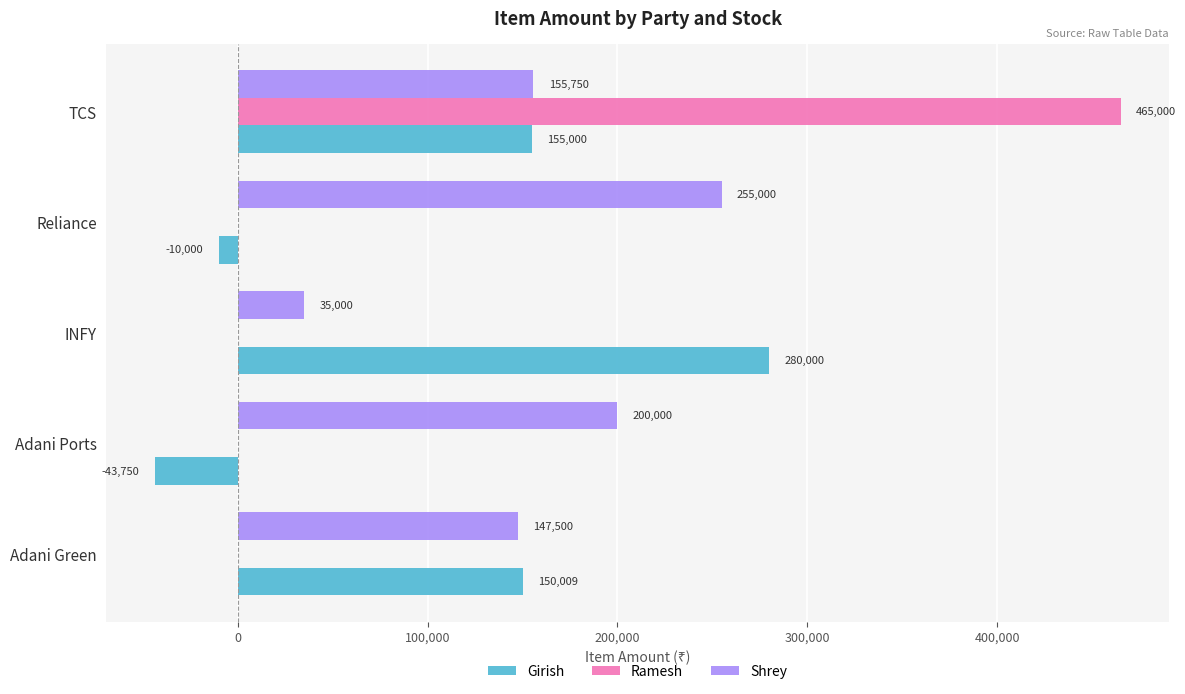

At which category is the sum across all series the highest?

TCS